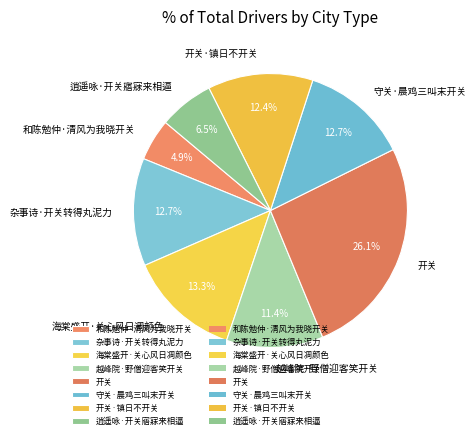

What percentage is the 开关·镇日不开关 slice, to the nearest percent?

12%